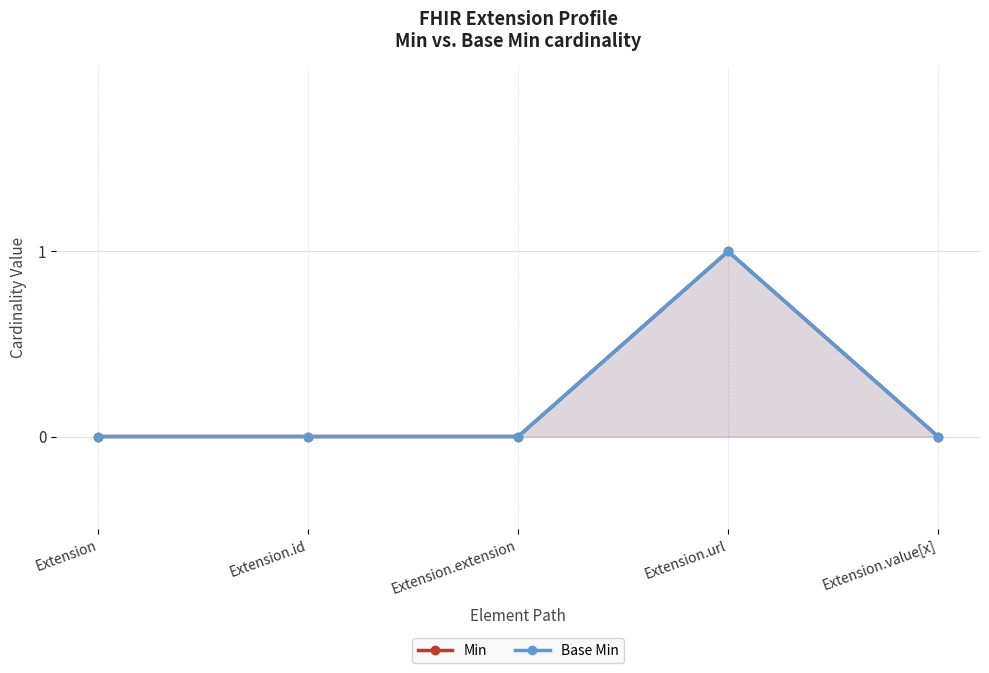

What is the label of the 3rd point from the right?

Extension.extension